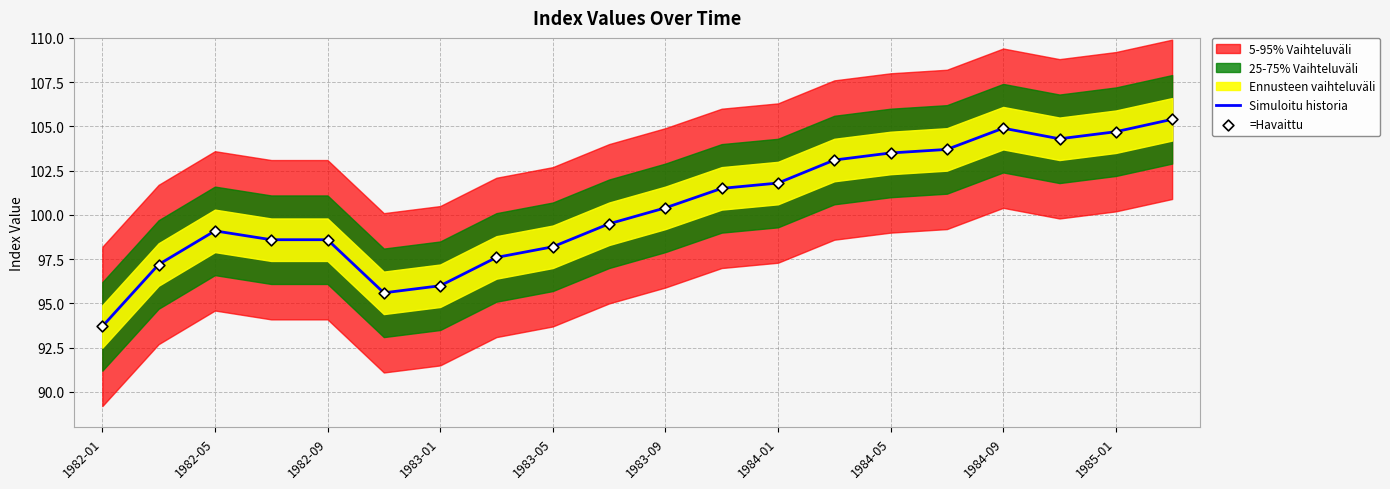

Where does the Simuloitu historia series first go above 100?

1983-09